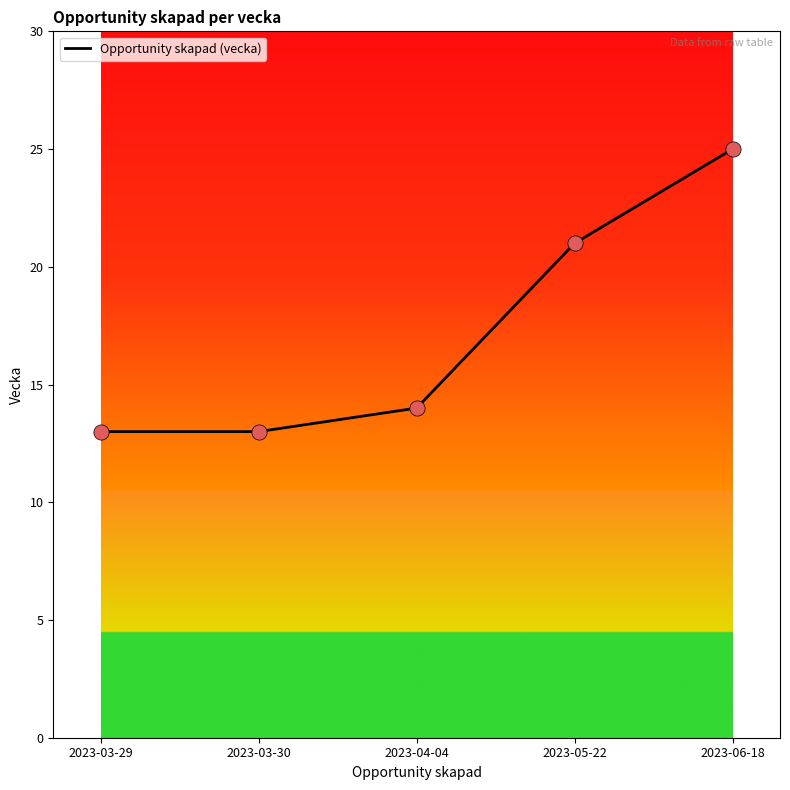

What is the change in value from 2023-03-30 to 2023-04-04?

+1